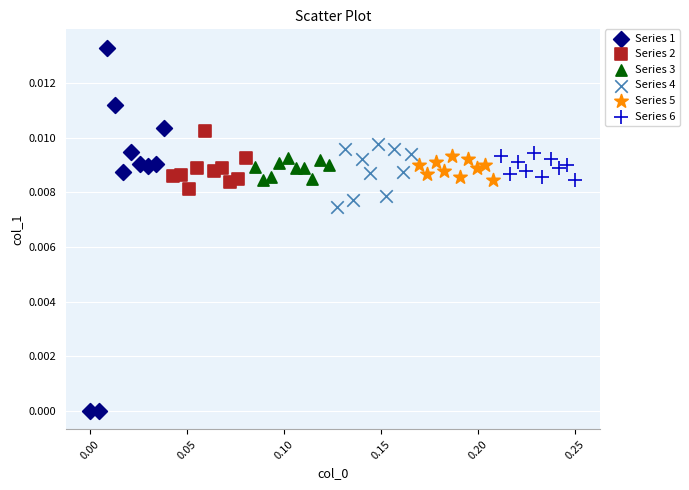

What are all the series names shown in the legend?

Series 1, Series 2, Series 3, Series 4, Series 5, Series 6